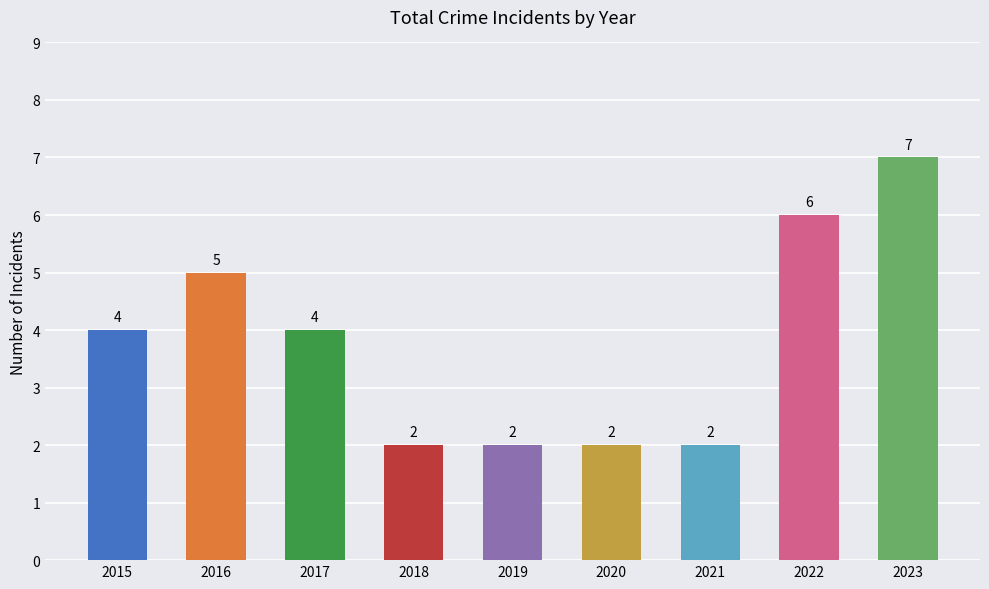

What is the value of the 6th bar from the left?

2